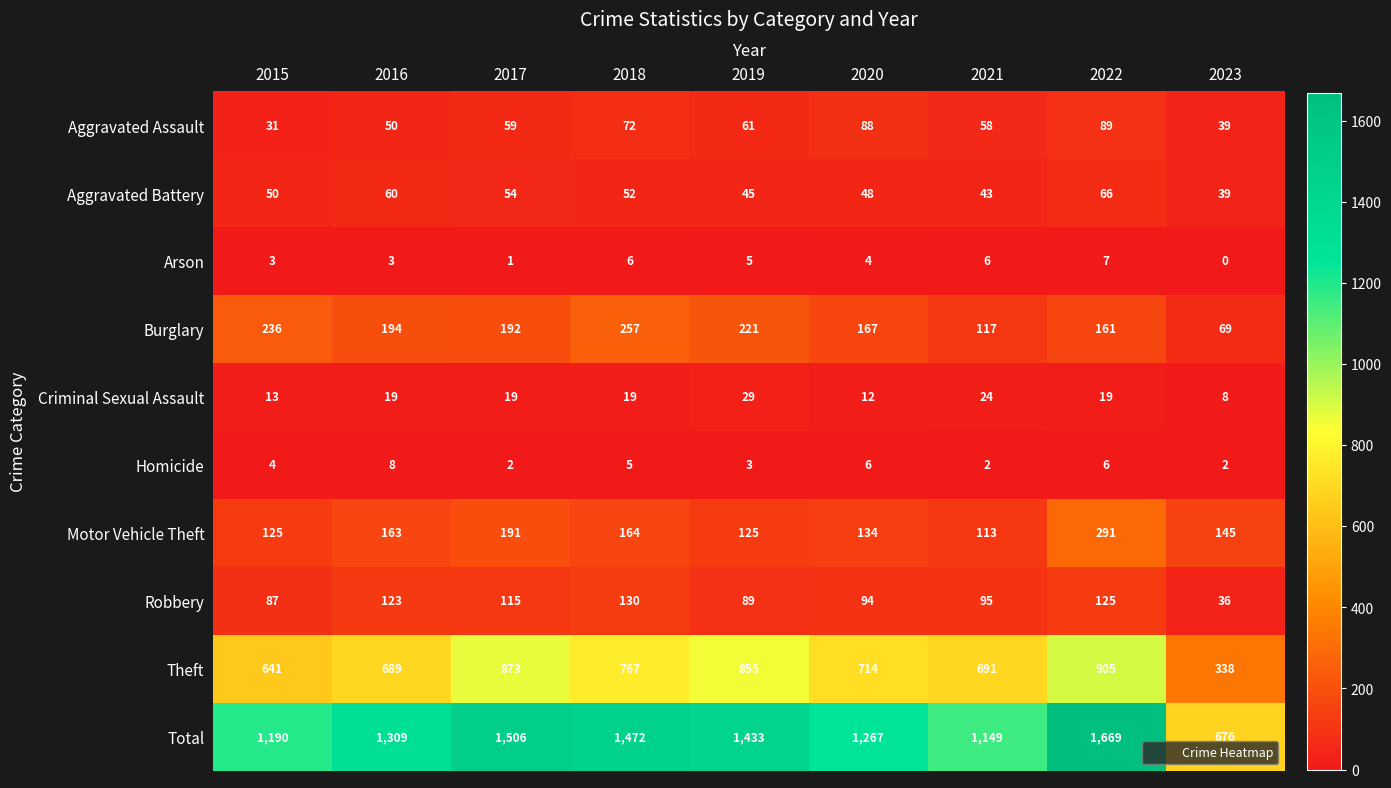

At which category is the sum across all series the highest?

2022